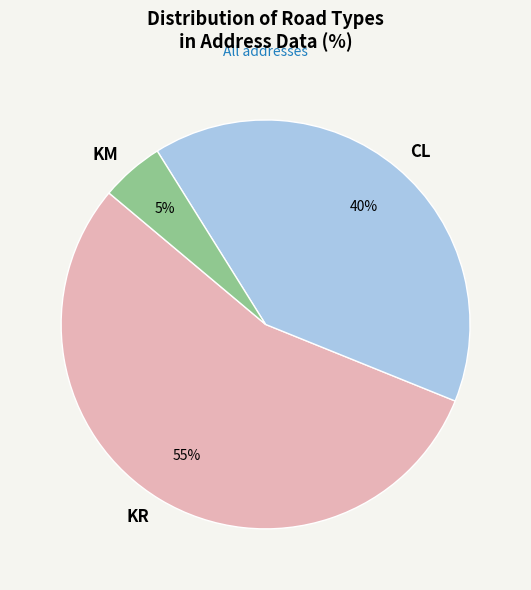

To the nearest percent, what is the difference between the largest and smallest slice percentages?

50%